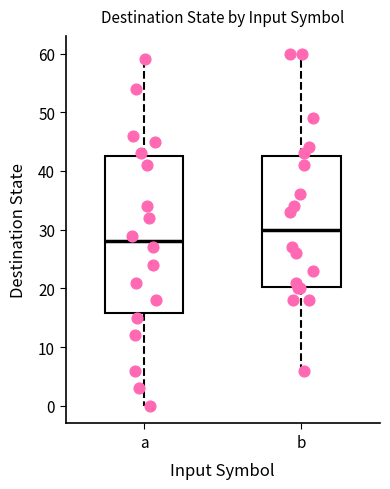

Where is the lower edge of the box for a on the y-axis? The values are not printed on the chart, so give them approximately, as read against the axis.

16